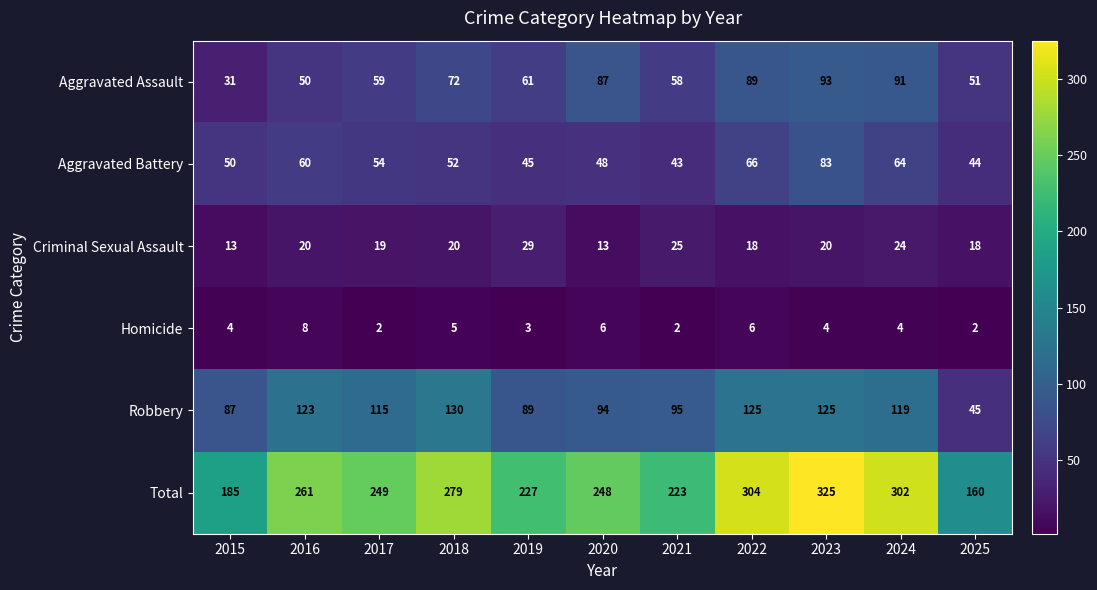

List the series in order of their peak value, lowest first.

Homicide, Criminal Sexual Assault, Aggravated Battery, Aggravated Assault, Robbery, Total